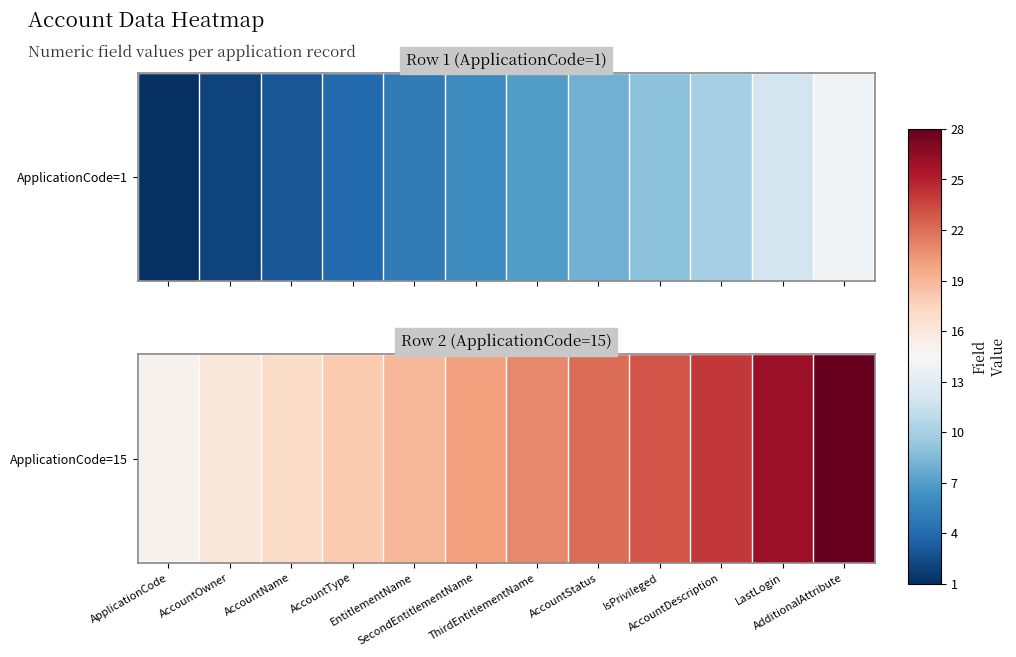

The chart shows a value of 23 at IsPrivileged. True or false?

True